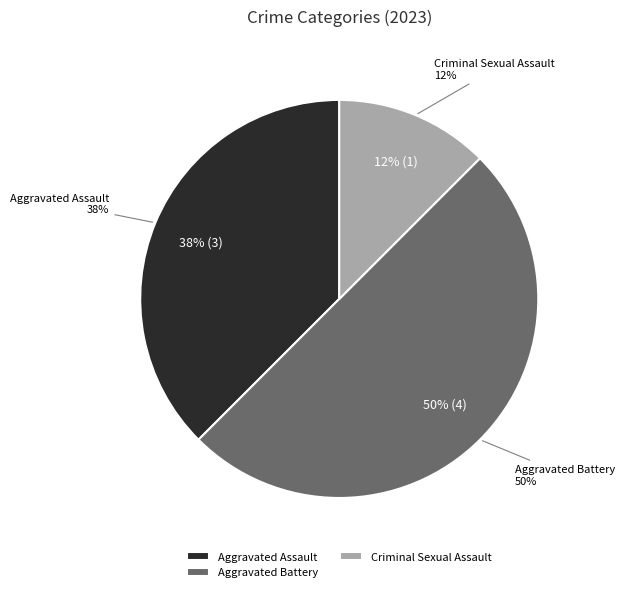

The Robbery slice represents 7% of the pie. True or false?

False